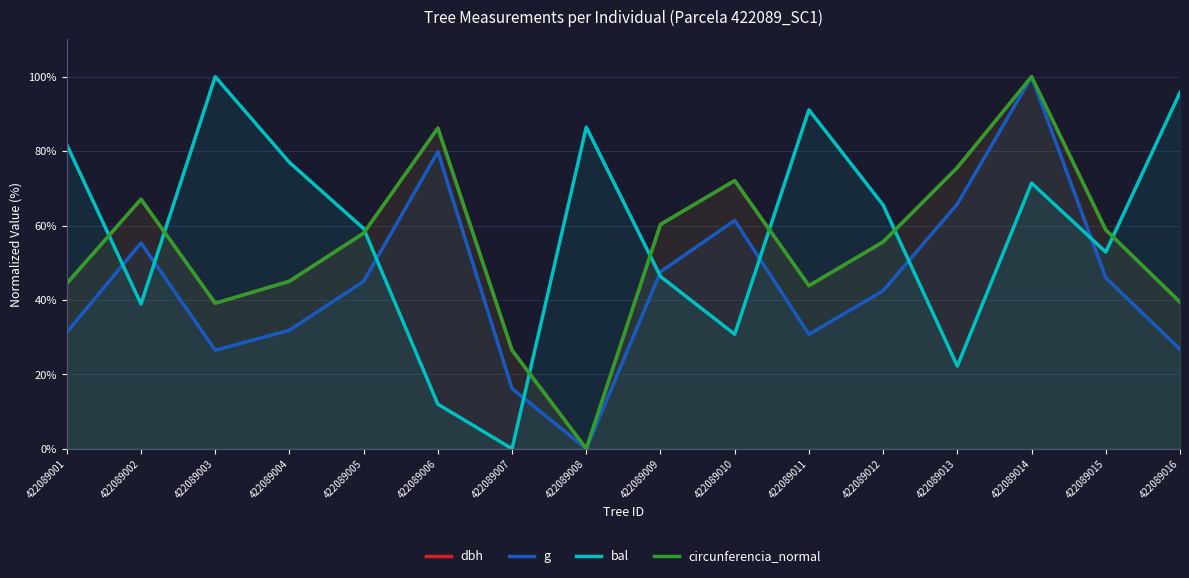

How many lines are shown in the chart?

4